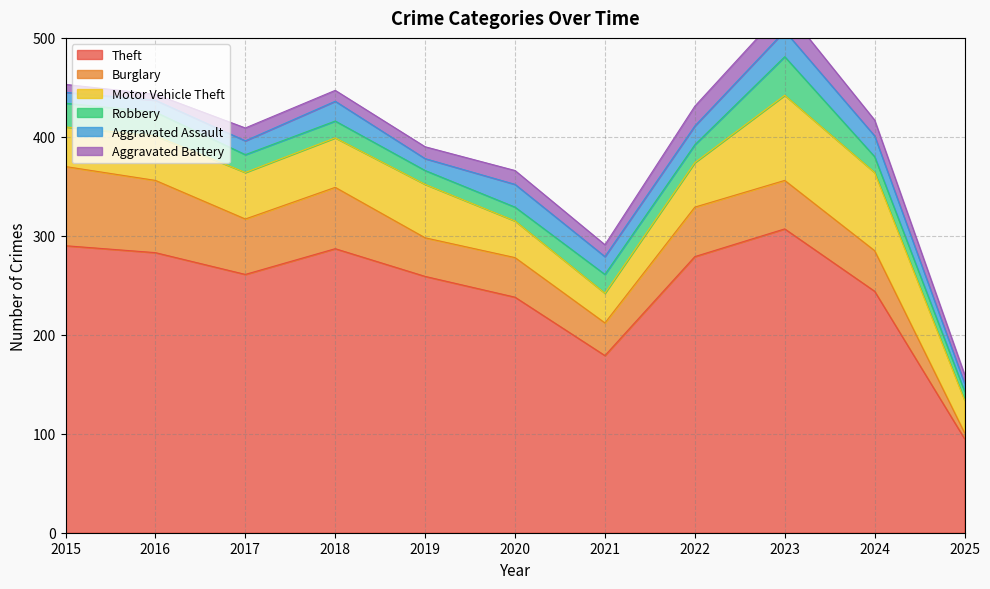

How many lines are shown in the chart?

6